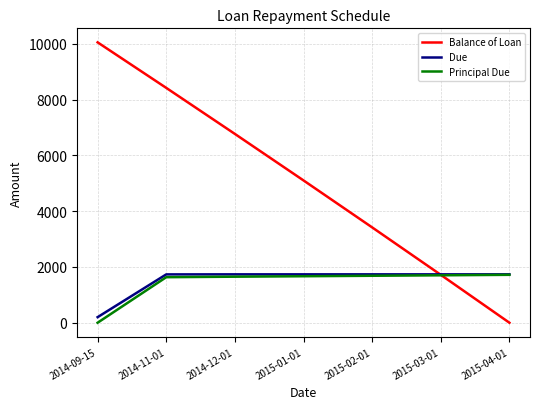

The Due series shows 2801.7 at 2015-03-01. True or false?

False